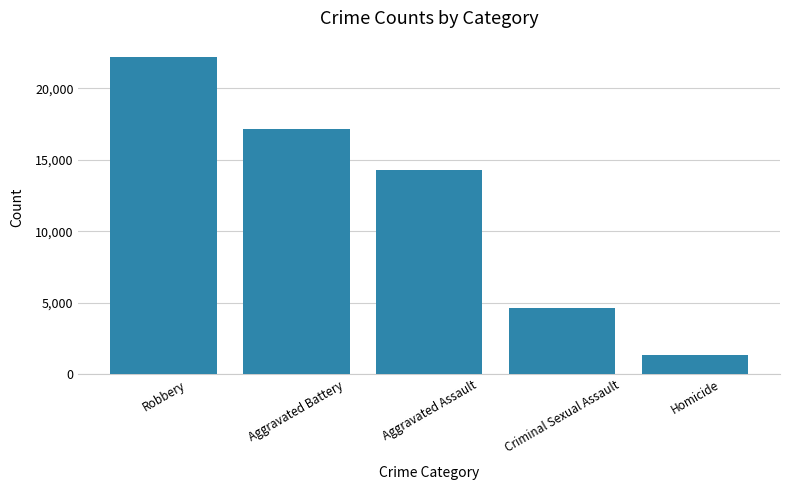

What is the value of the 3rd bar from the left?

14306